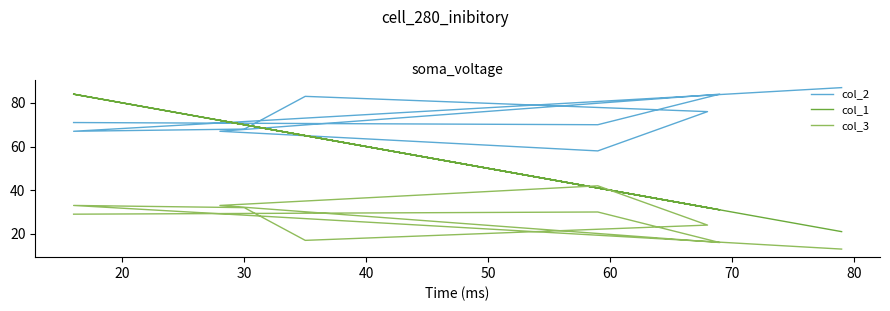

What is the average value of the col_1 series?

54